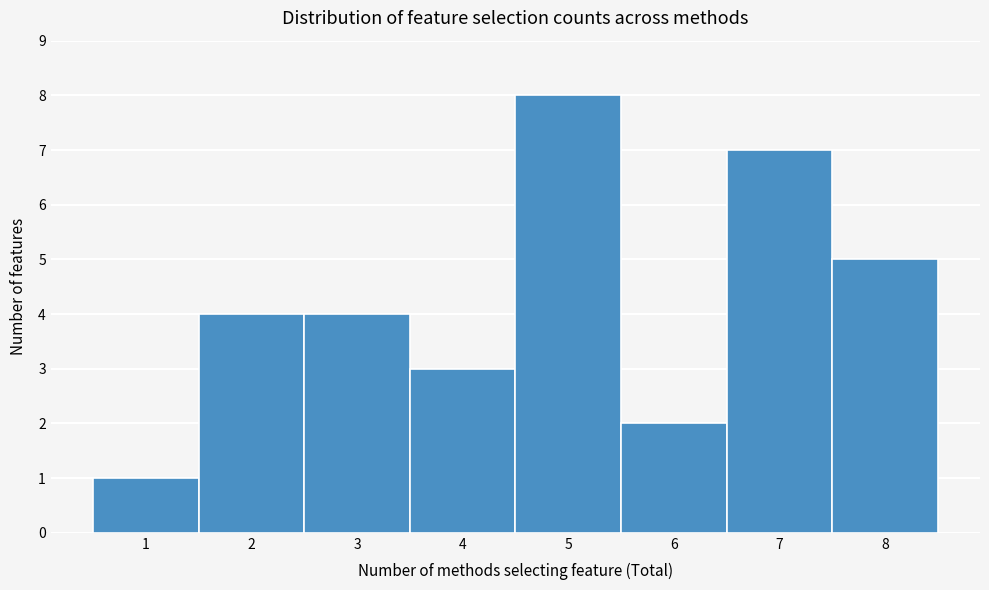

Reading left to right, transcribe this chart: for each bar, give the range it covers on the x-axis and its height. The values are not printed on the chart, so give them approximately, as read against the axis.

0.5 to 1.5: 1
1.5 to 2.5: 4
2.5 to 3.5: 4
3.5 to 4.5: 3
4.5 to 5.5: 8
5.5 to 6.5: 2
6.5 to 7.5: 7
7.5 to 8.5: 5